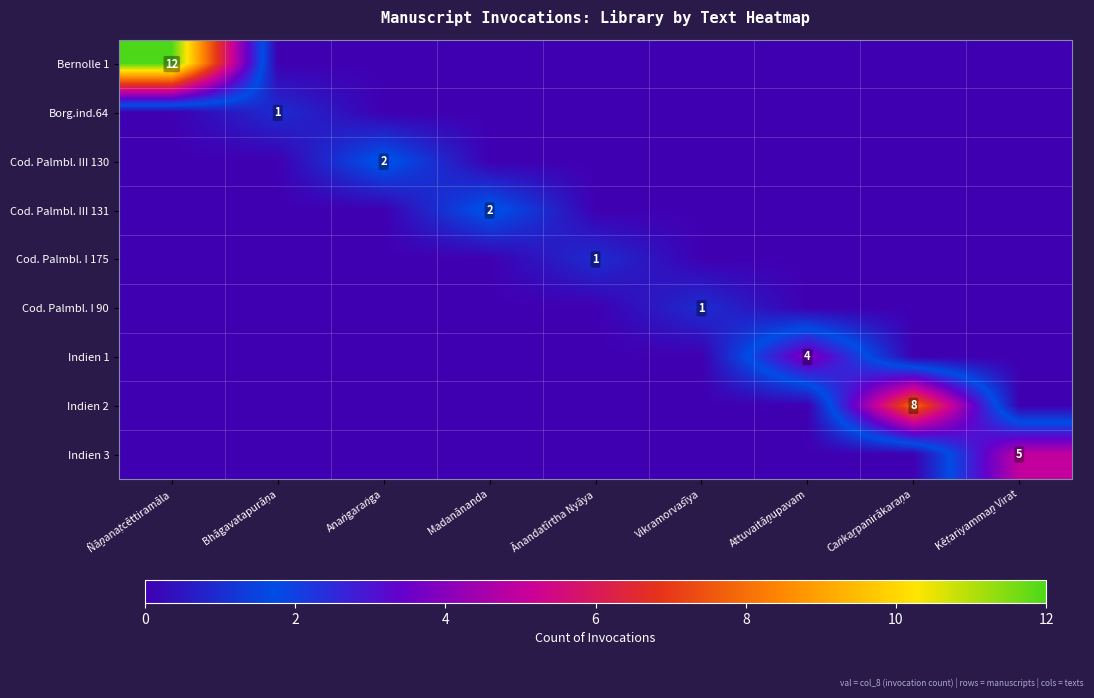

The Cod. Palmbl. III 131 series shows 1 at Madanānanda. True or false?

False